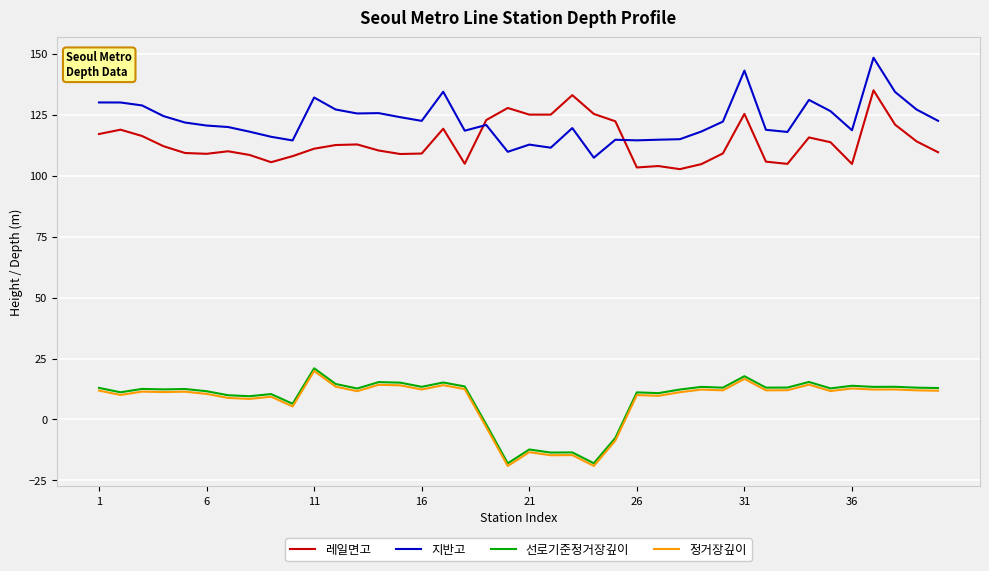

What is the difference between the maximum and minimum values in the 레일면고 series?

32.3